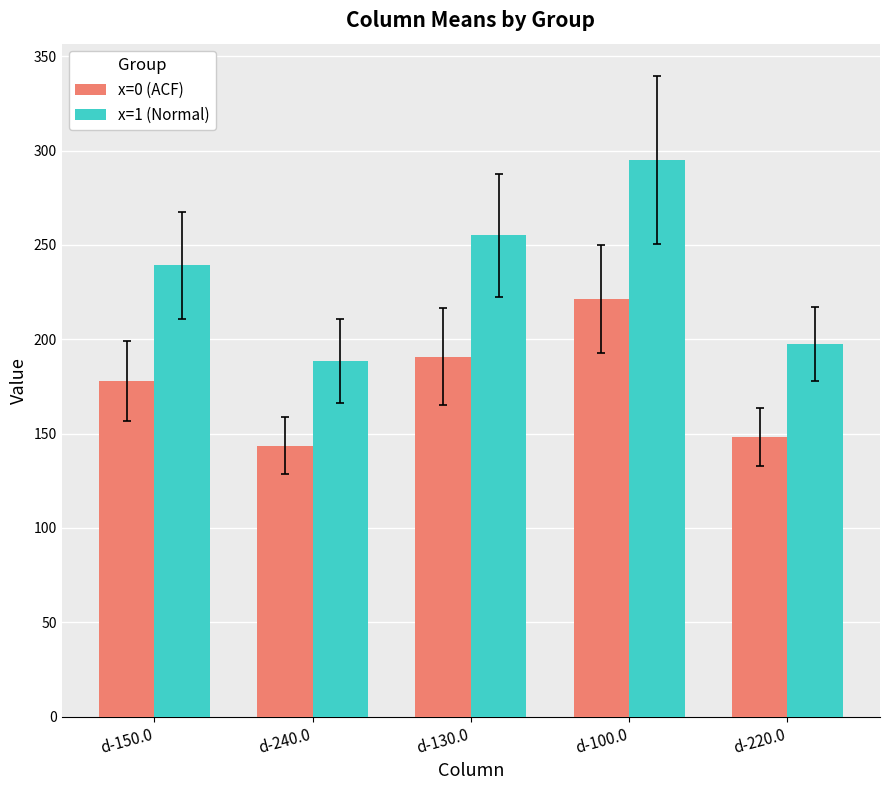

How many groups of bars are there?

5